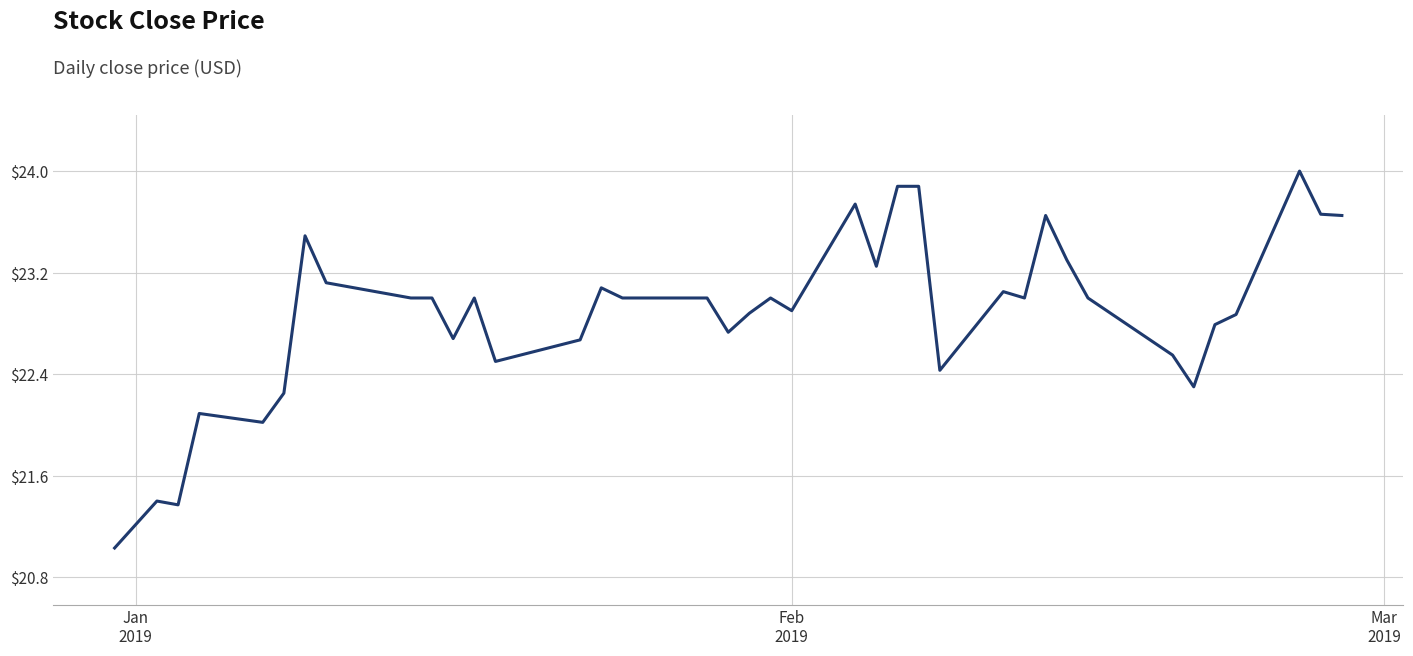

True or false: there are more than 1 points higher than both neighbors.

True